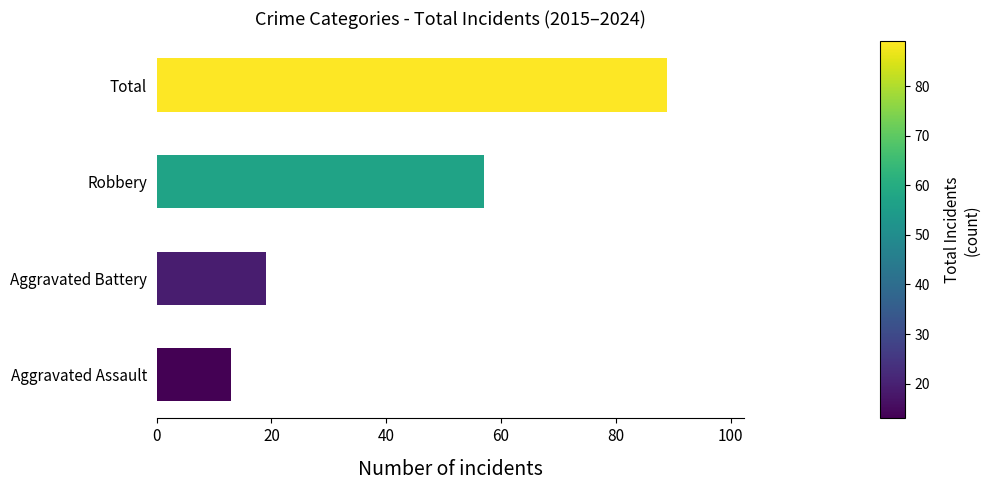

Which has a higher value, Aggravated Battery or Total?

Total